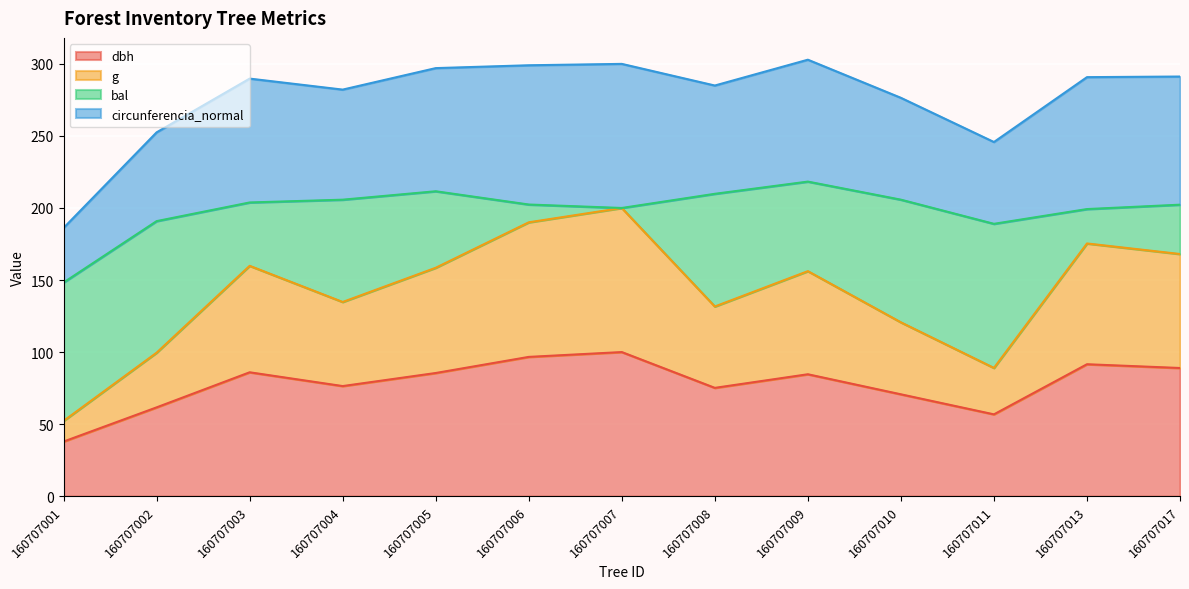

What is the total value across all series at 160707004?

282.1